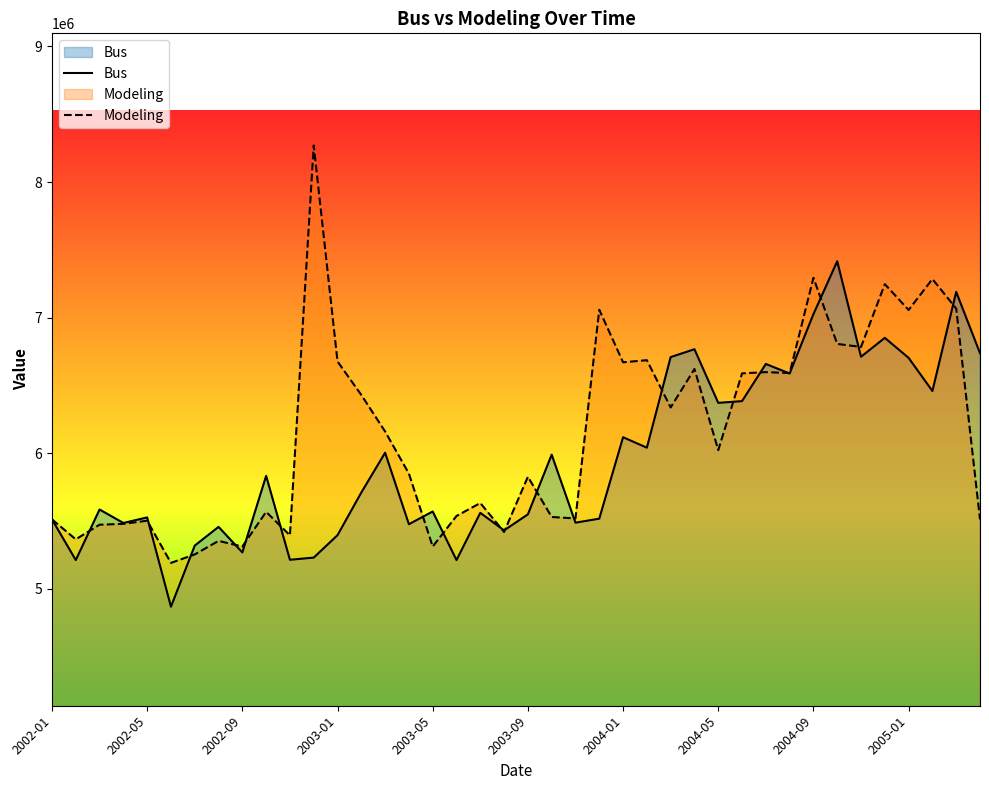

Which series changed the most between 14 and 37?

Modeling